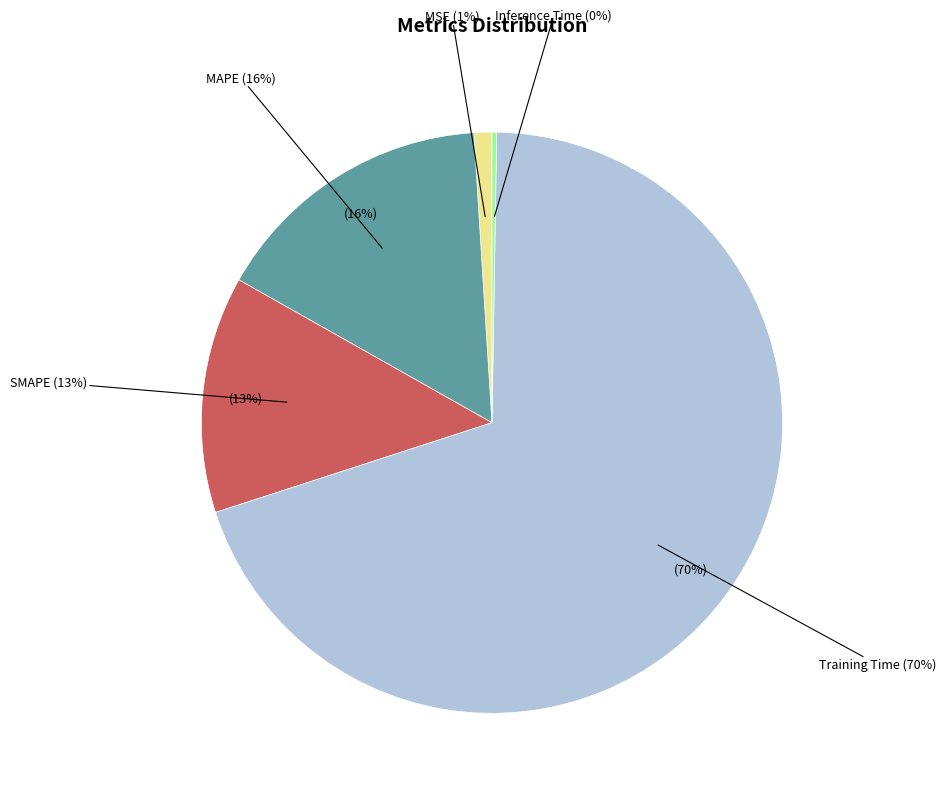

To the nearest percent, what is the difference between the Training Time and SMAPE slice percentages?

57%